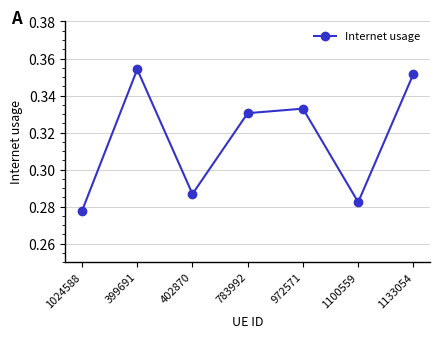

Which has a higher value, 1100559 or 972571?

972571